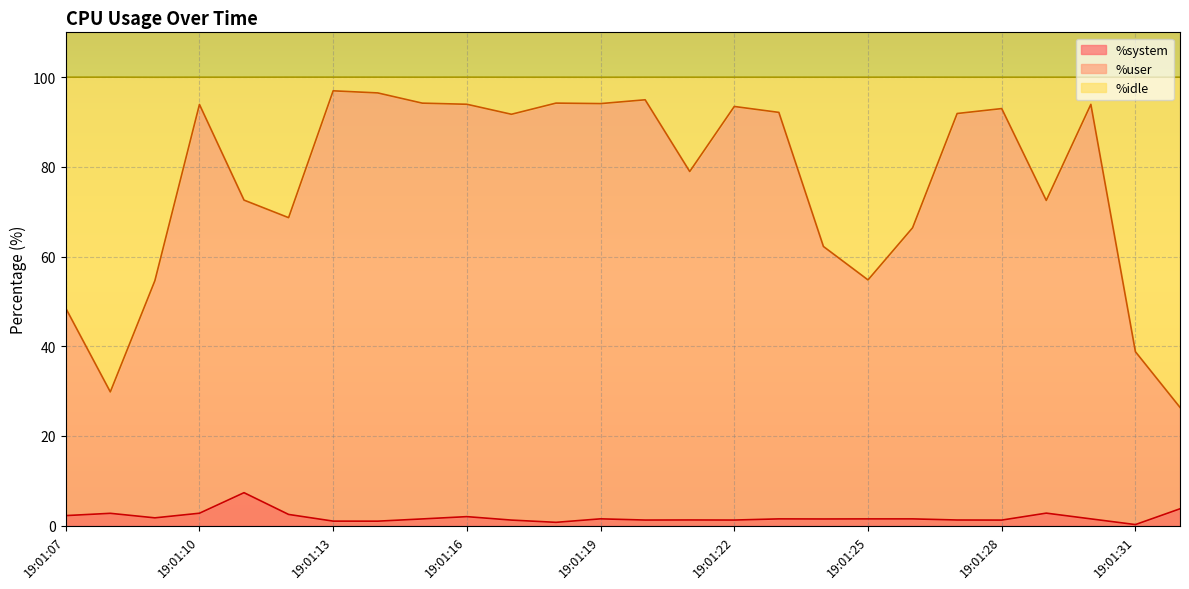

True or false: %system has a value of 1.3 at 19:01:22.

True